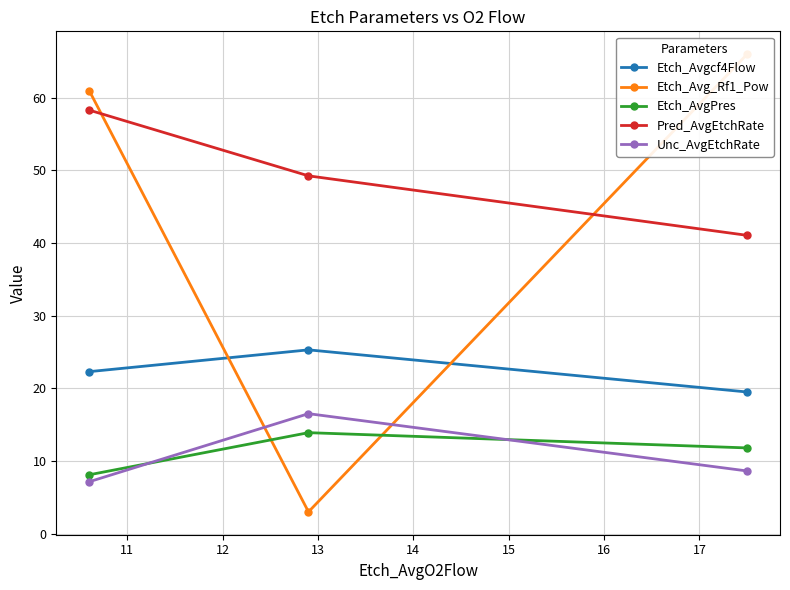

Which series has the largest range (max minus min)?

Etch_Avg_Rf1_Pow